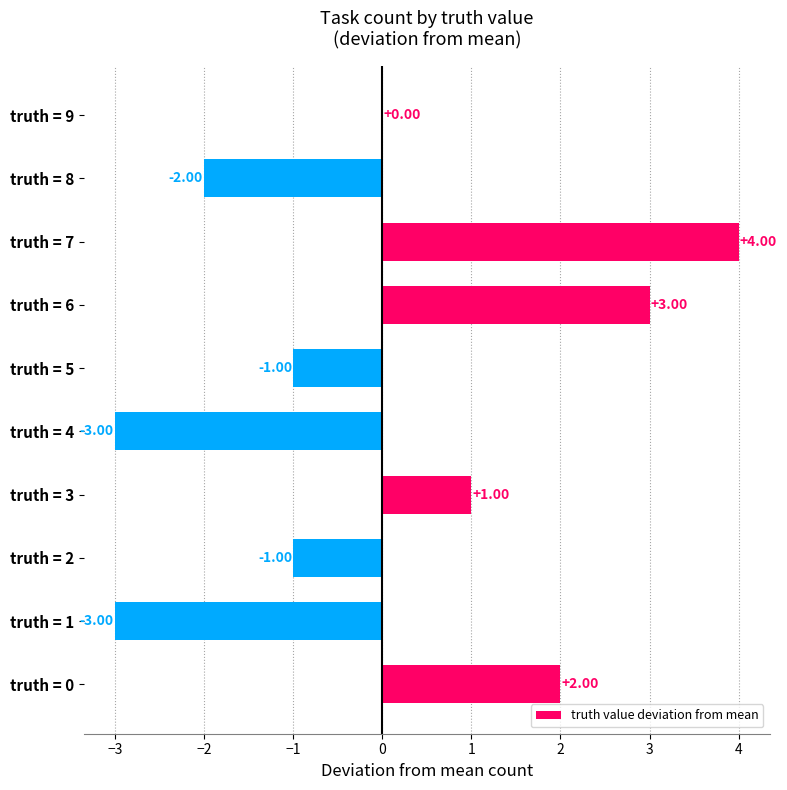

Approximately how many times larger is the value at truth = 0 compared to truth = 7?

0.5